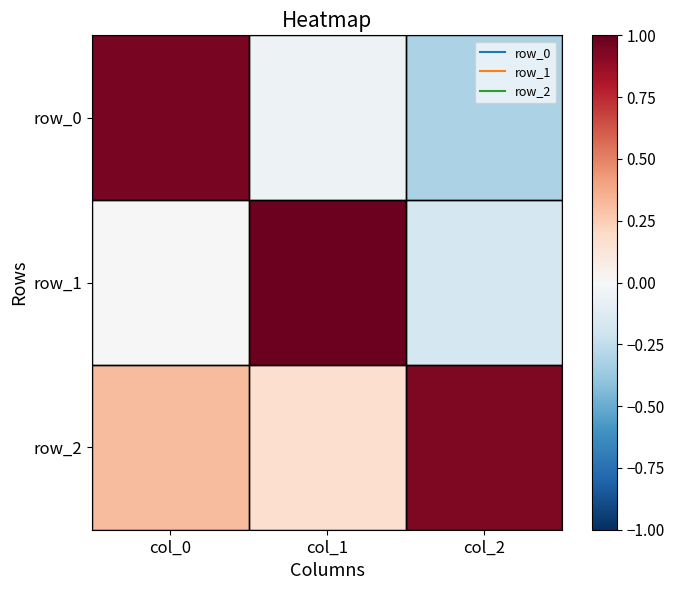

What is the approximate value of row_0 at col_2?

-0.3